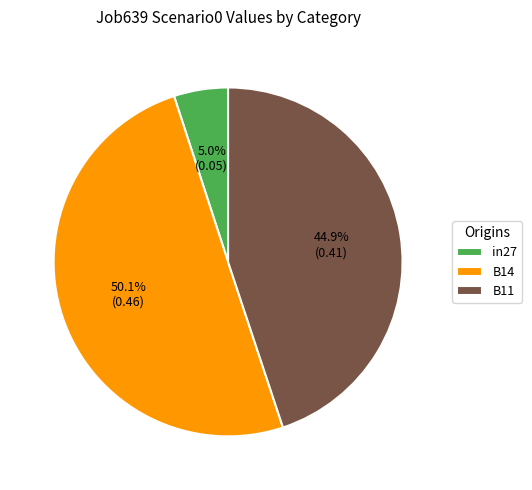

What percentage do B11 and in27 together represent?

49.9%